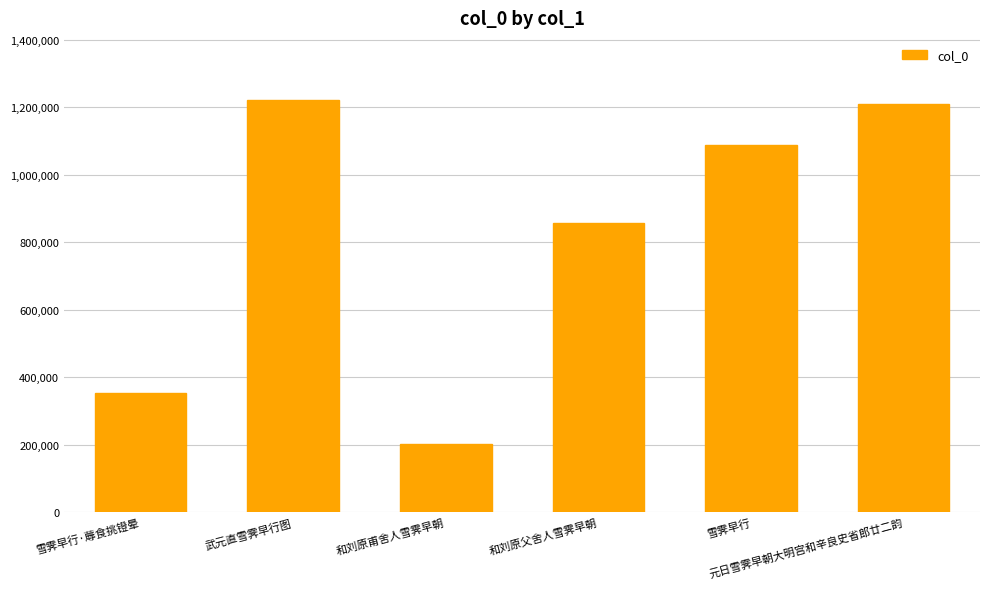

How many distinct data groups are displayed?

1